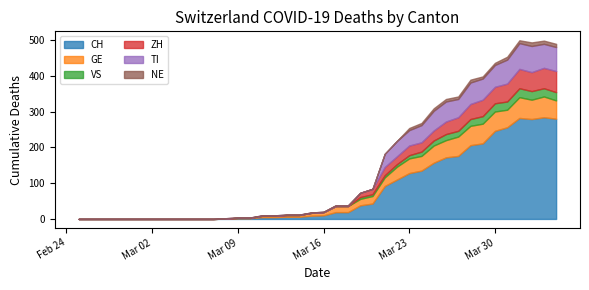

Between 2020-03-19 and 2020-03-21, which series saw the biggest shift?

CH